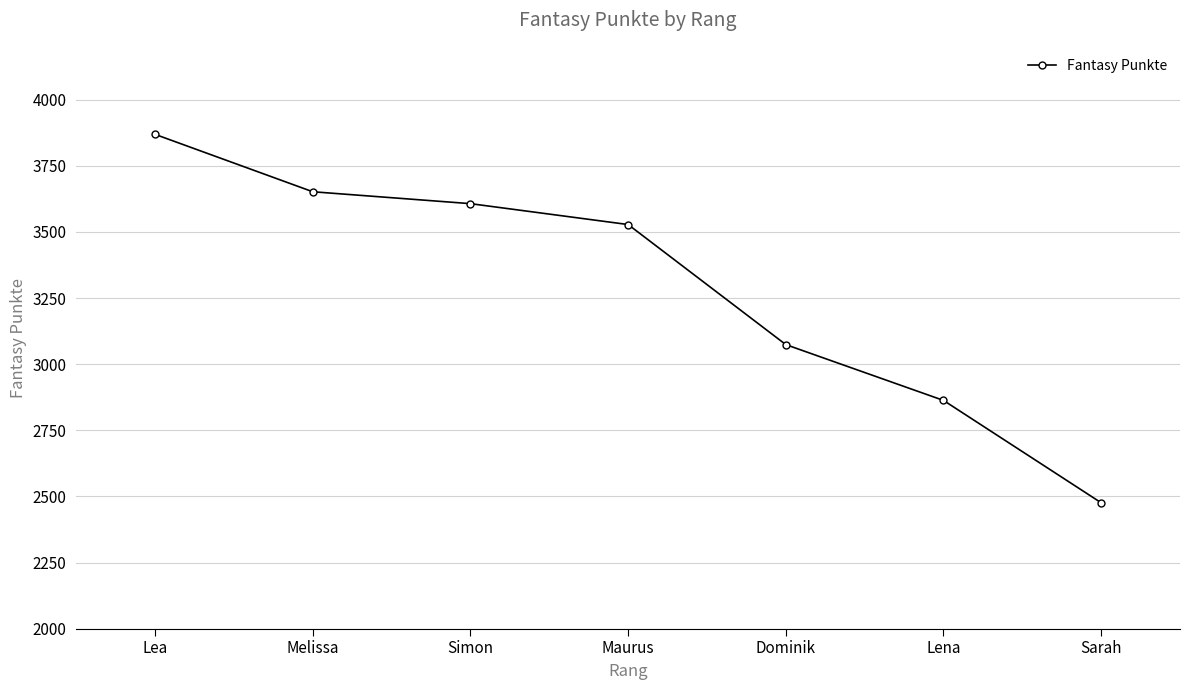

Where is the data nearest to the value 3172?

Dominik